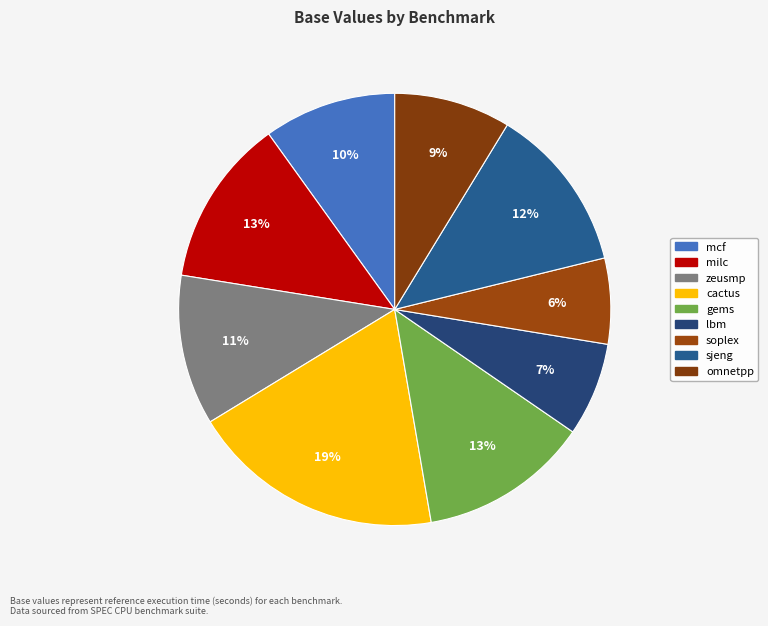

Between lbm and sjeng, which is larger?

sjeng